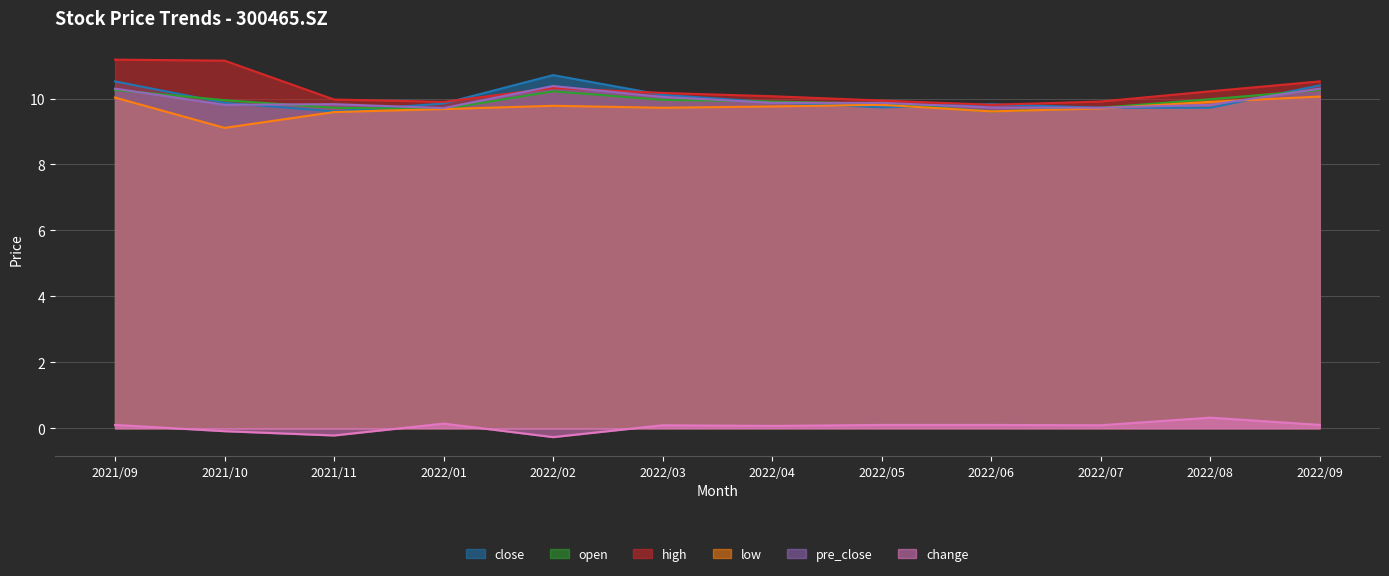

True or false: low has a value of 10.0 at 2021/09.

True